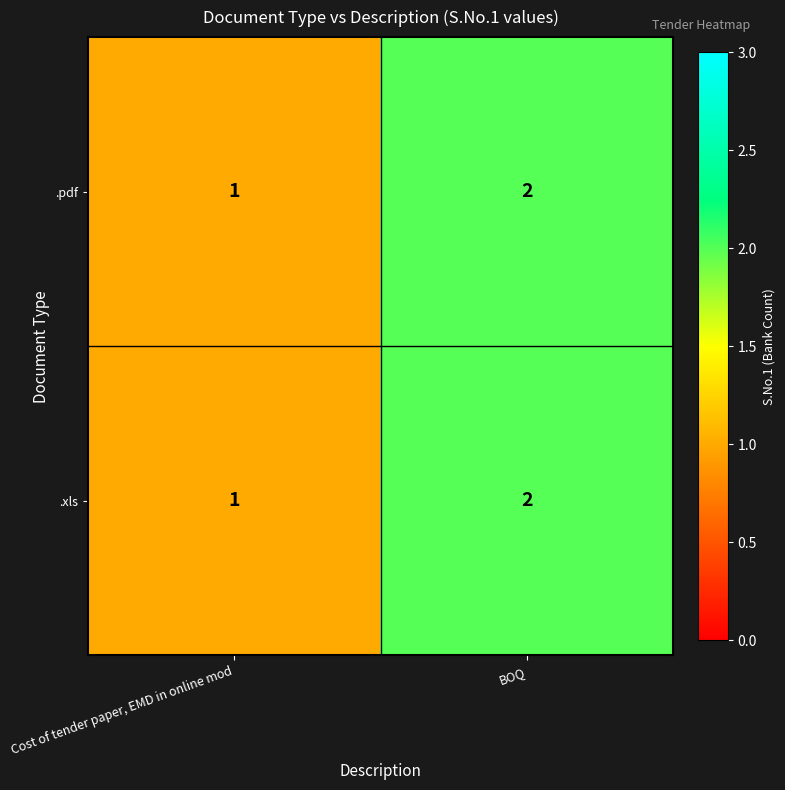

What is the sum of the .pdf values at BOQ and Cost of tender paper, EMD in online mod?

3